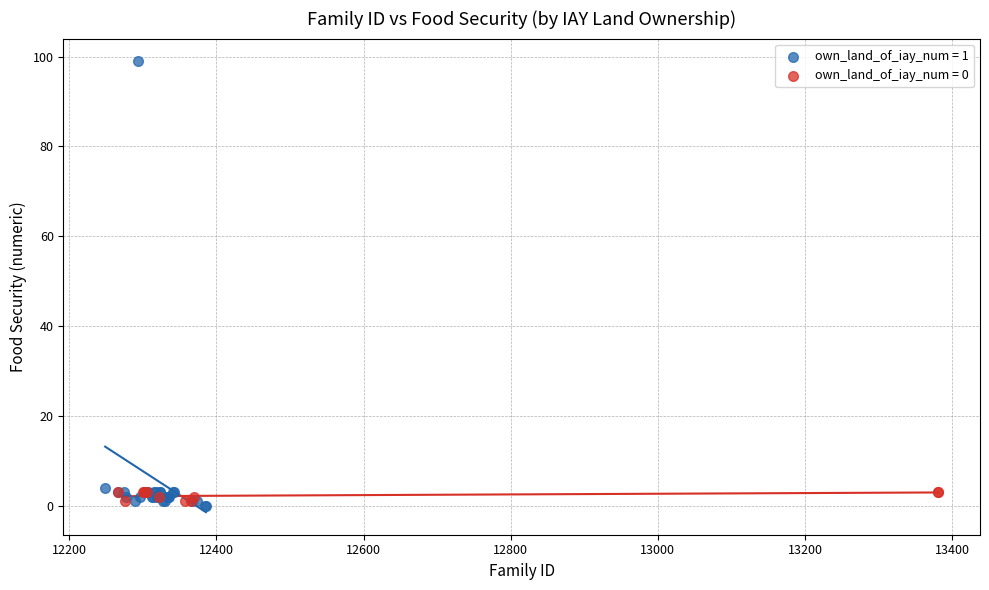

Which series reaches the maximum Y coordinate?

own_land_of_iay_num = 1